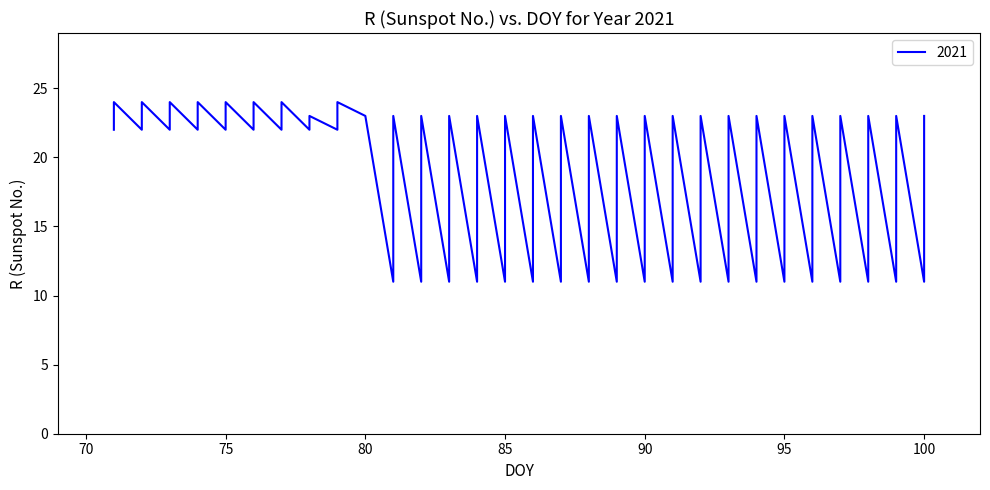

Is this an area chart (filled region under the line)?

No